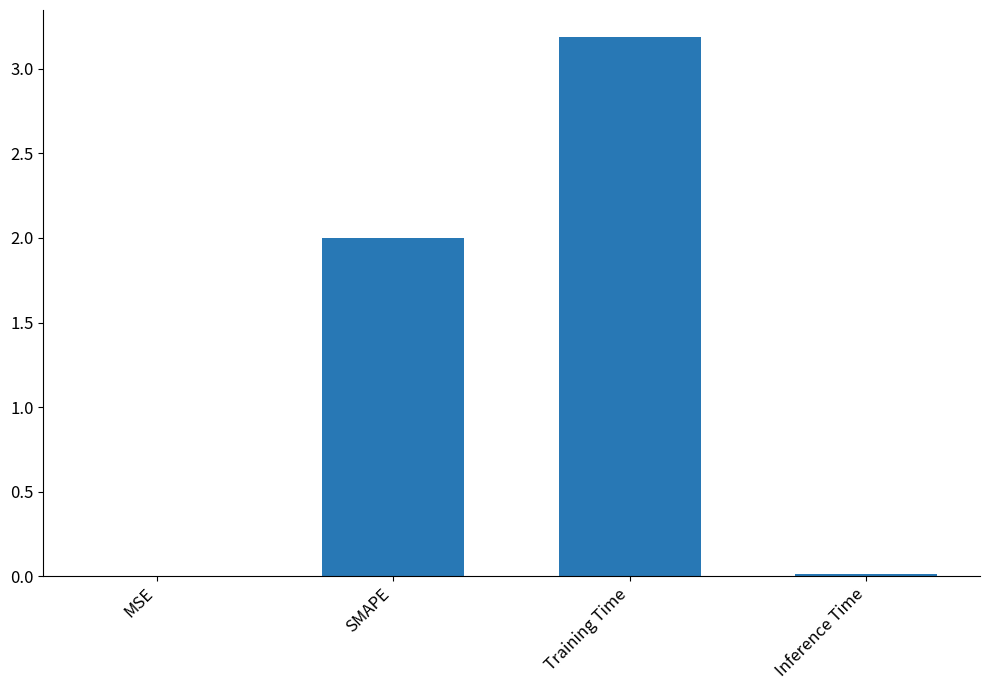

At which category does the chart reach its peak across all series?

Training Time